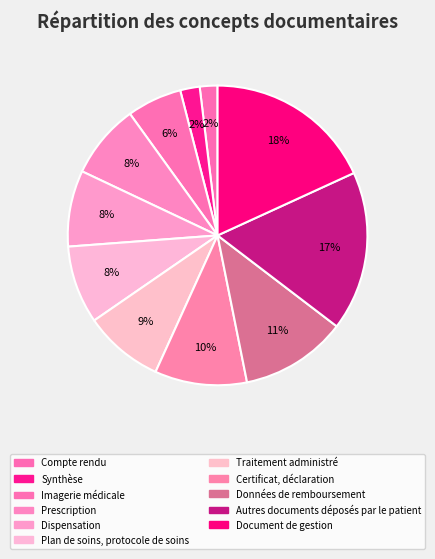

Which has a higher value, Compte rendu or Traitement administré?

Traitement administré